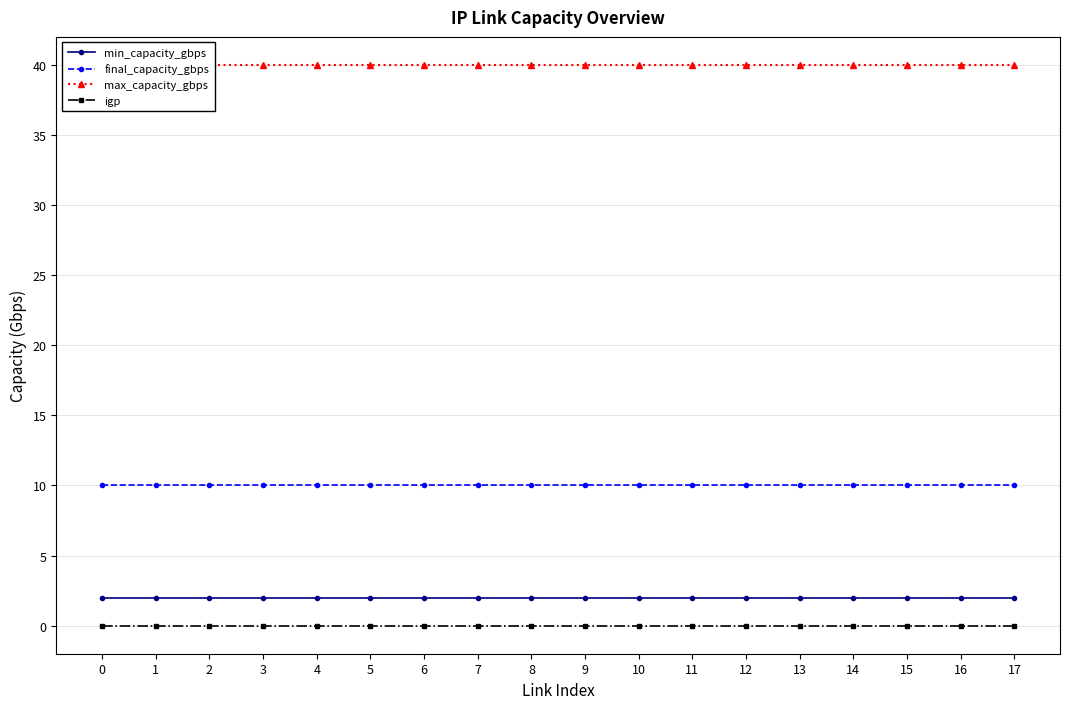

Is it true that final_capacity_gbps equals 5 at 1?

False